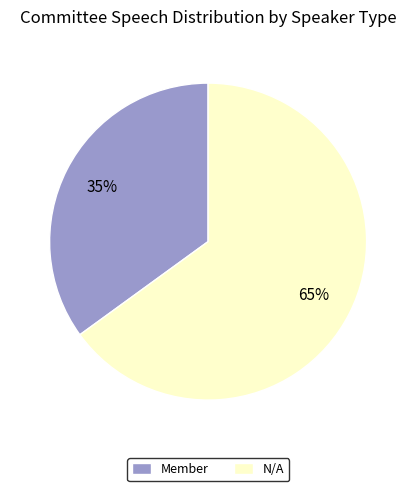

To the nearest percent, what is the difference between the largest and smallest slice percentages?

30%